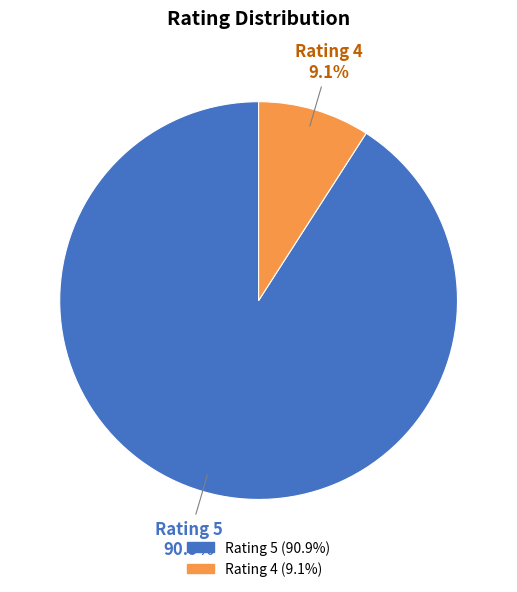

Is there any slice that represents more than half of the pie?

Yes